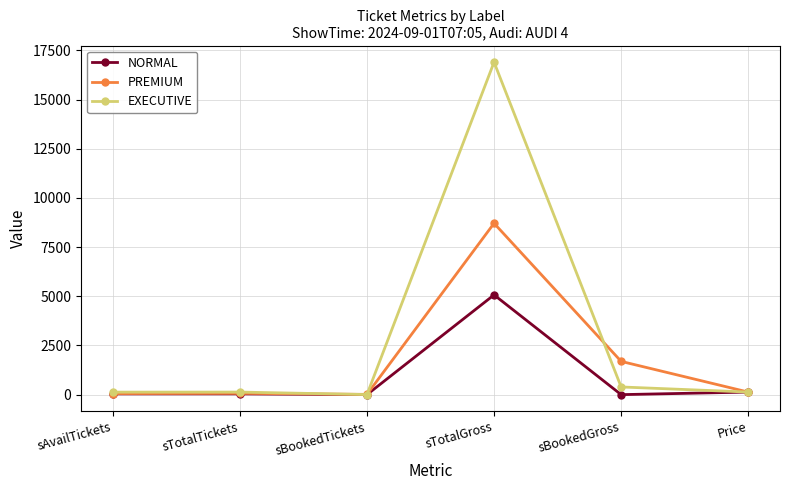

Which series has the widest spread of values?

EXECUTIVE